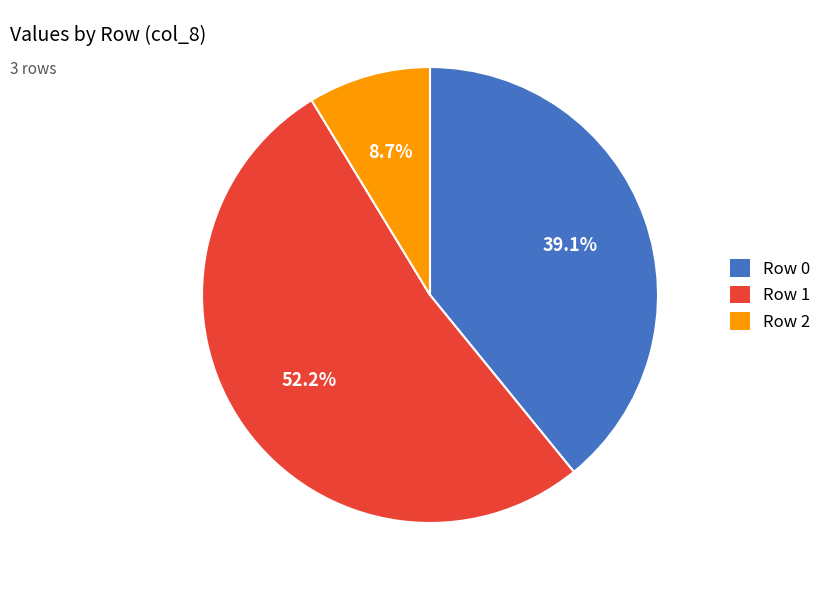

Which slice is the largest?

Row 1